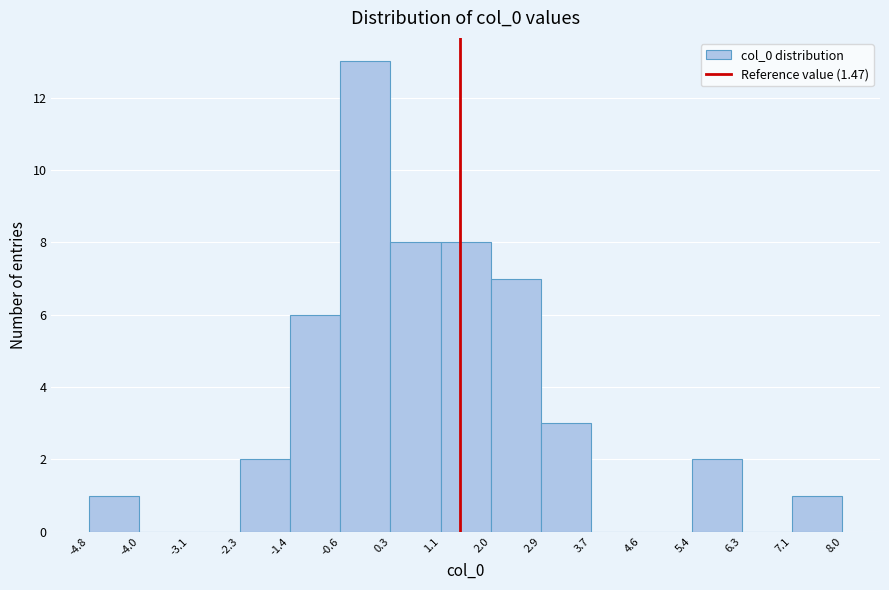

What is the height of the bar covering 2.9 to 3.7 on the x-axis? The values are not printed on the chart, so give them approximately, as read against the axis.

3